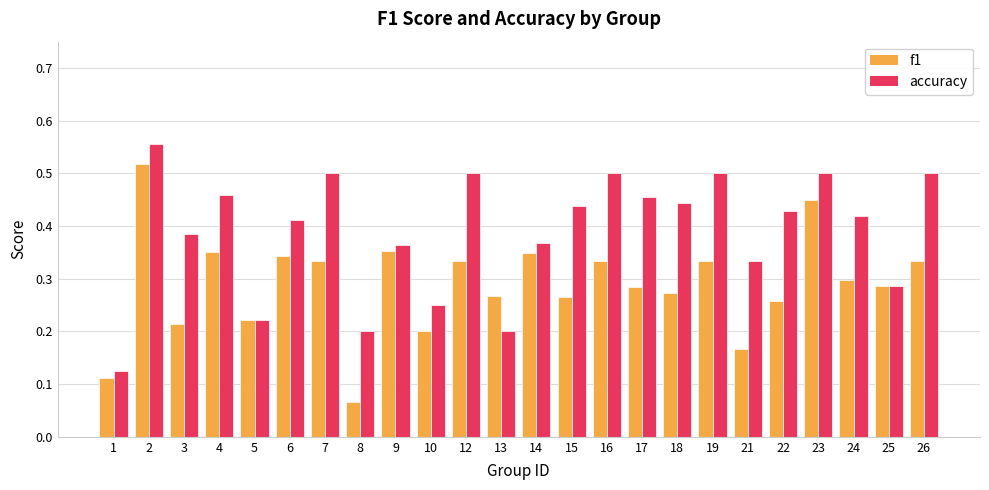

At which label is f1 closest to 0?

8